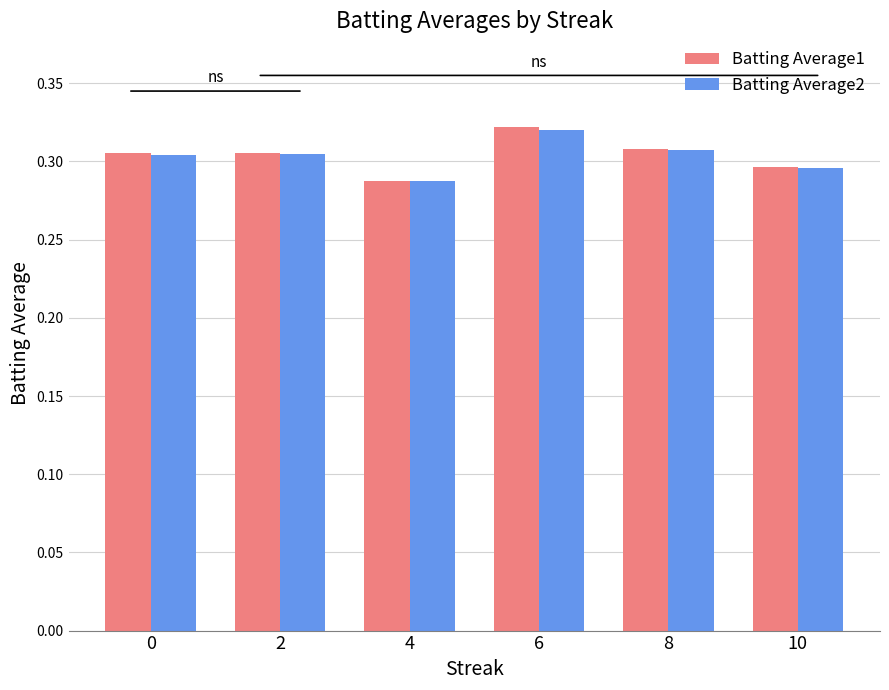

How many bars are there in each group?

2